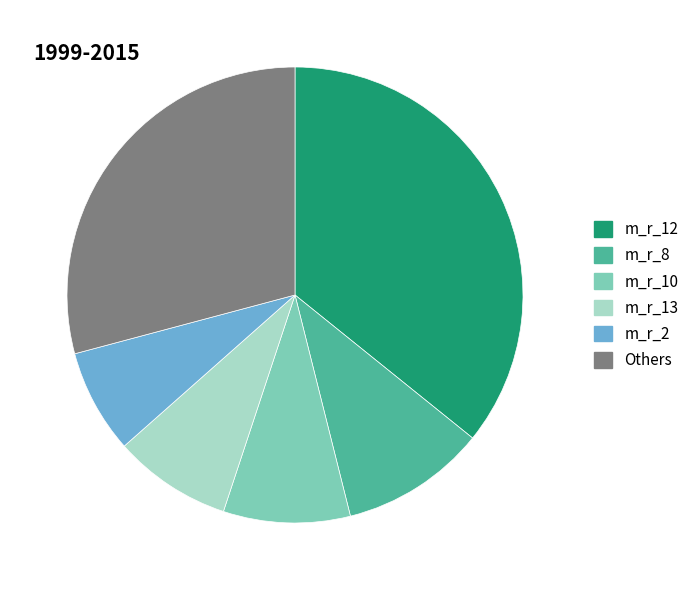

Rank the categories by value from highest to lowest.

m_r_12, Others, m_r_8, m_r_10, m_r_13, m_r_2